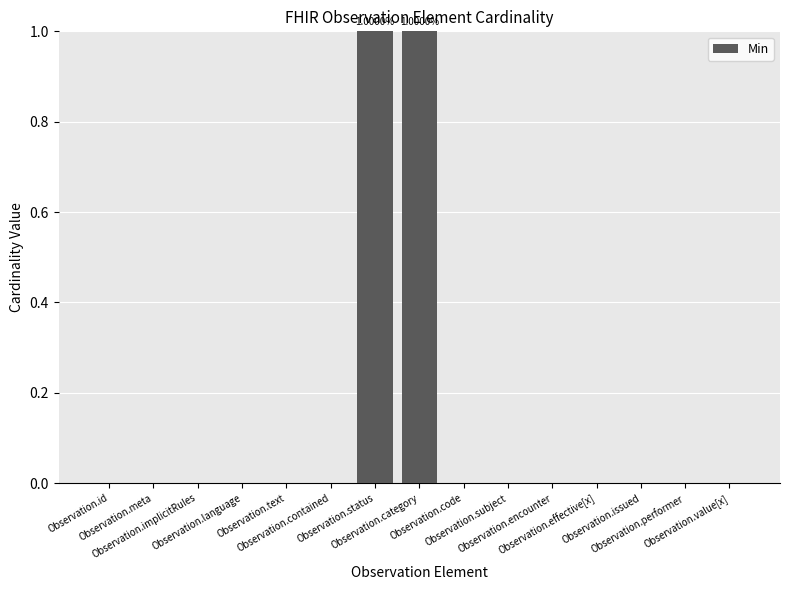

Is it true that the value at Observation.value[x] is 0?

True